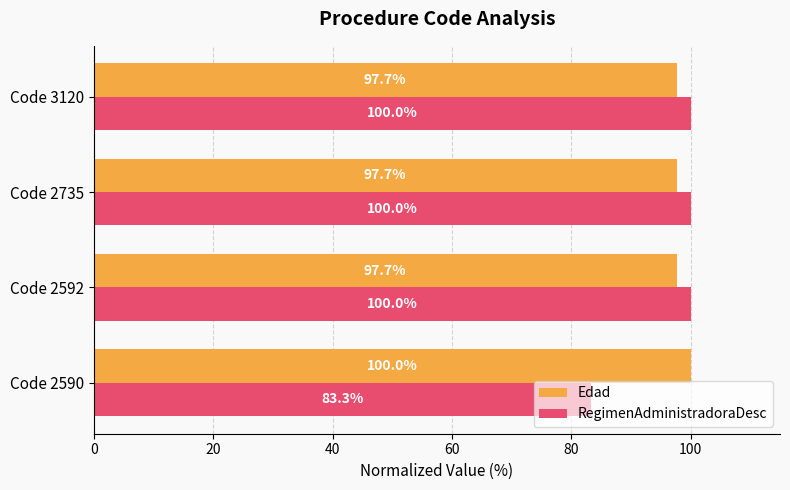

At Code 2592, list the series in order from smallest to largest.

Edad, RegimenAdministradoraDesc